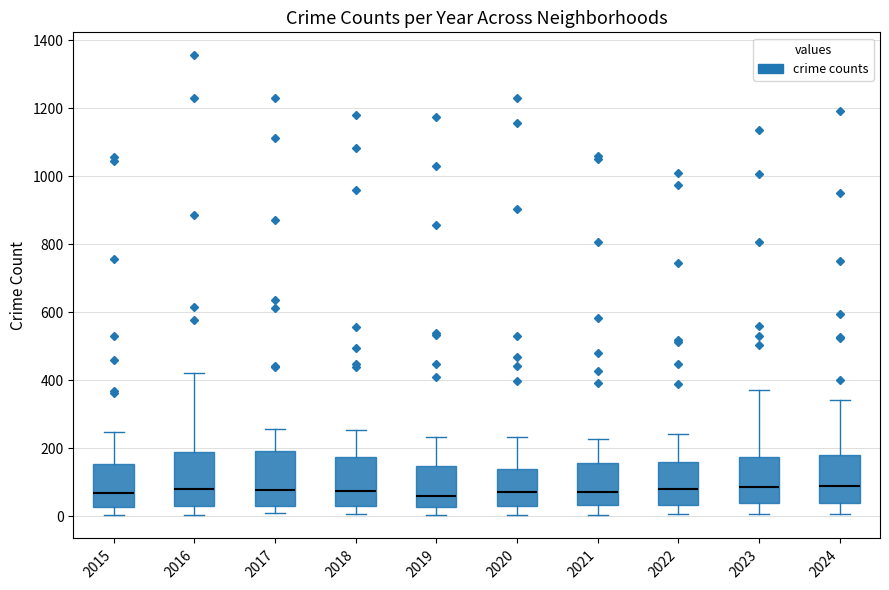

Where is the upper edge of the box at x = 2020 on the y-axis? The values are not printed on the chart, so give them approximately, as read against the axis.

140